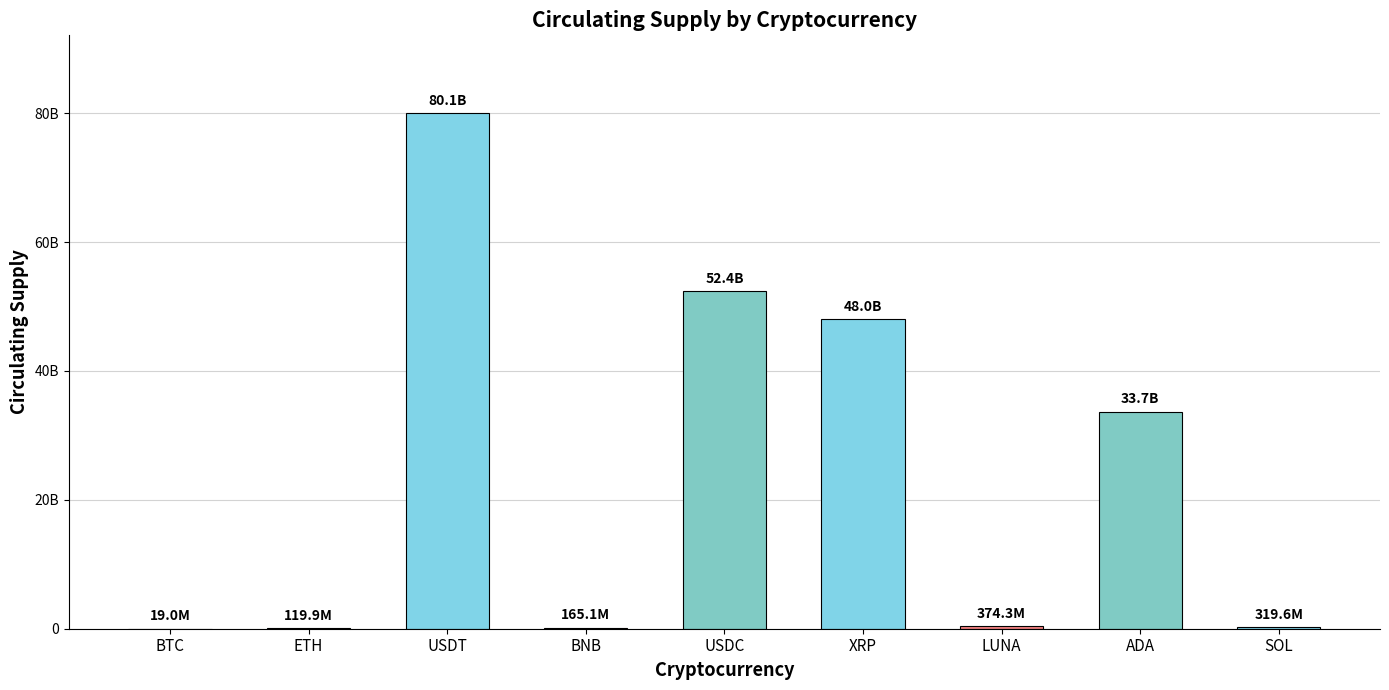

How many values exceed 374333985?

4